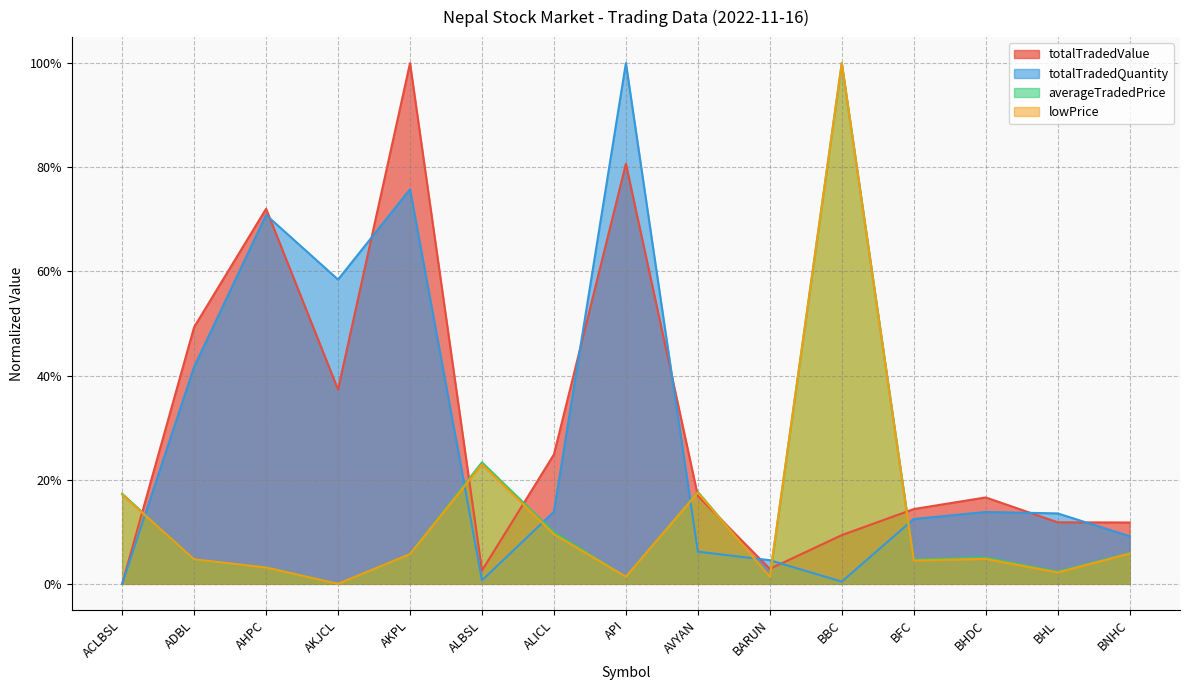

At how many categories does at least one series exceed 0?

15